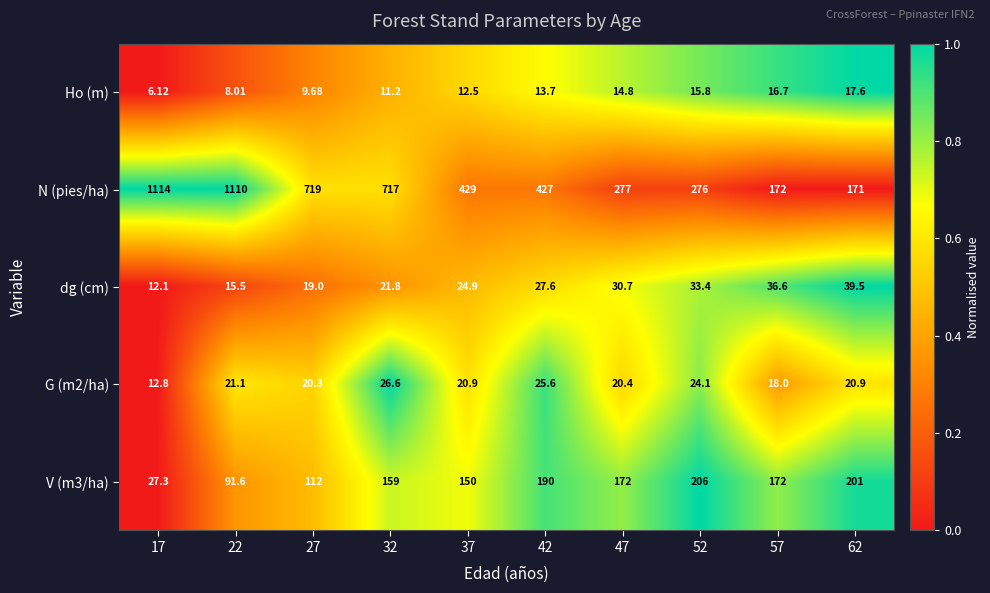

Which series changed the most between 17 and 42?

N (pies/ha)